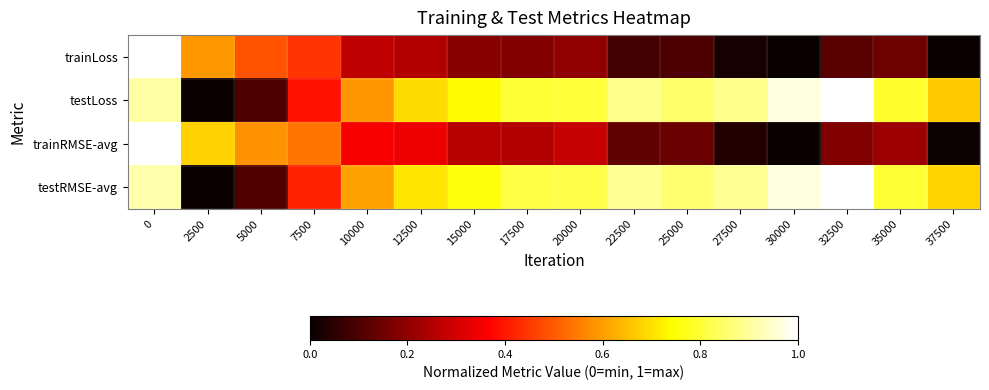

At 25000, list the series in order from smallest to largest.

trainLoss, trainRMSE-avg, testLoss, testRMSE-avg